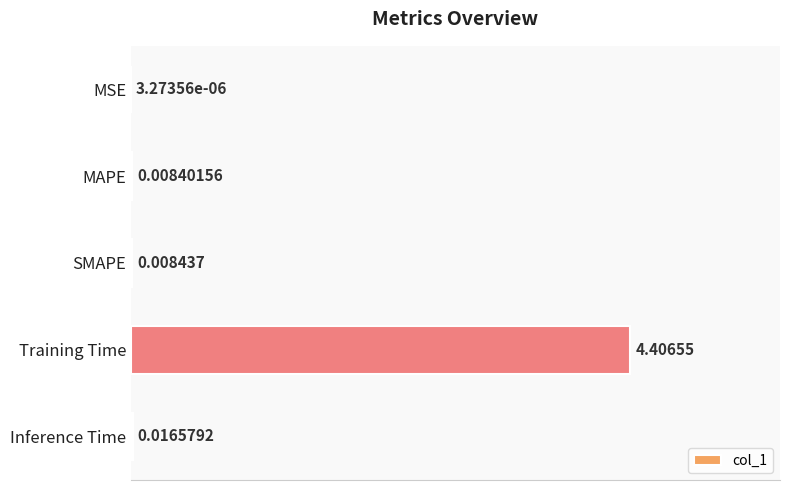

What is the sum of all values?

4.4